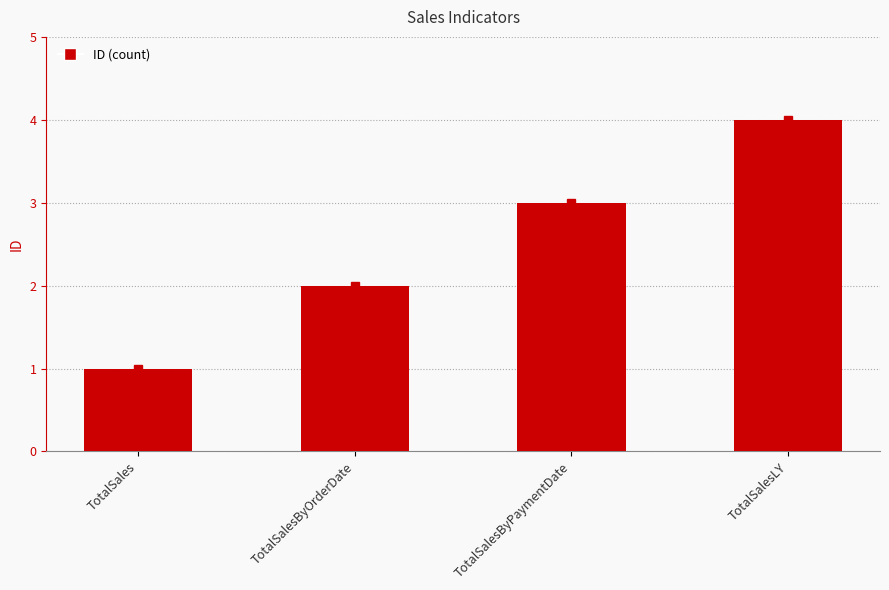

Rank the categories by value from lowest to highest.

TotalSales, TotalSalesByOrderDate, TotalSalesByPaymentDate, TotalSalesLY